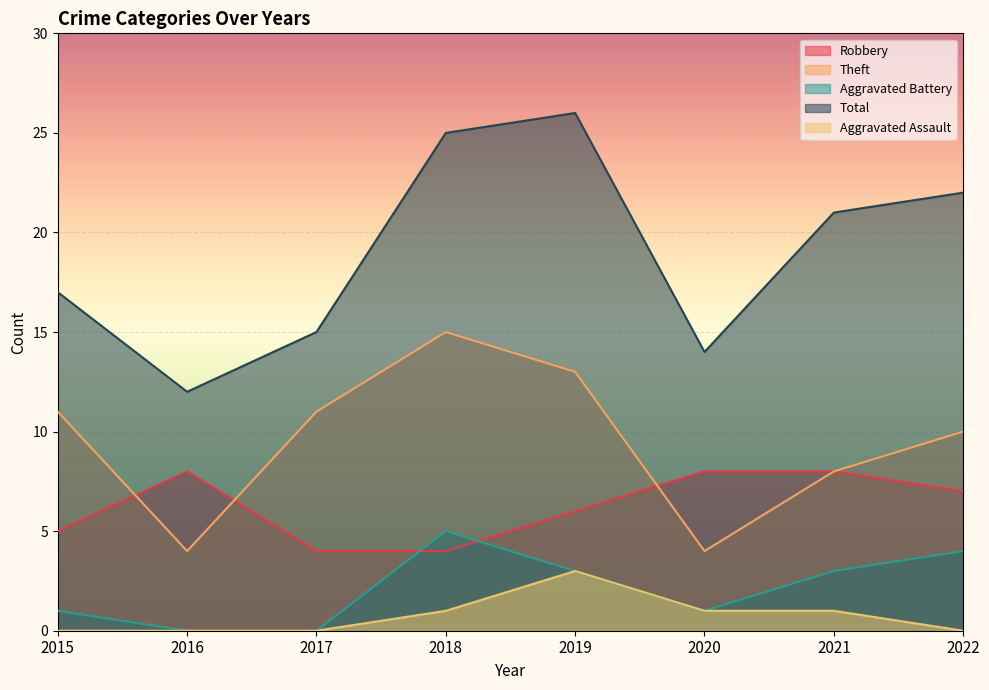

Where does the Theft series first go above 11?

2018